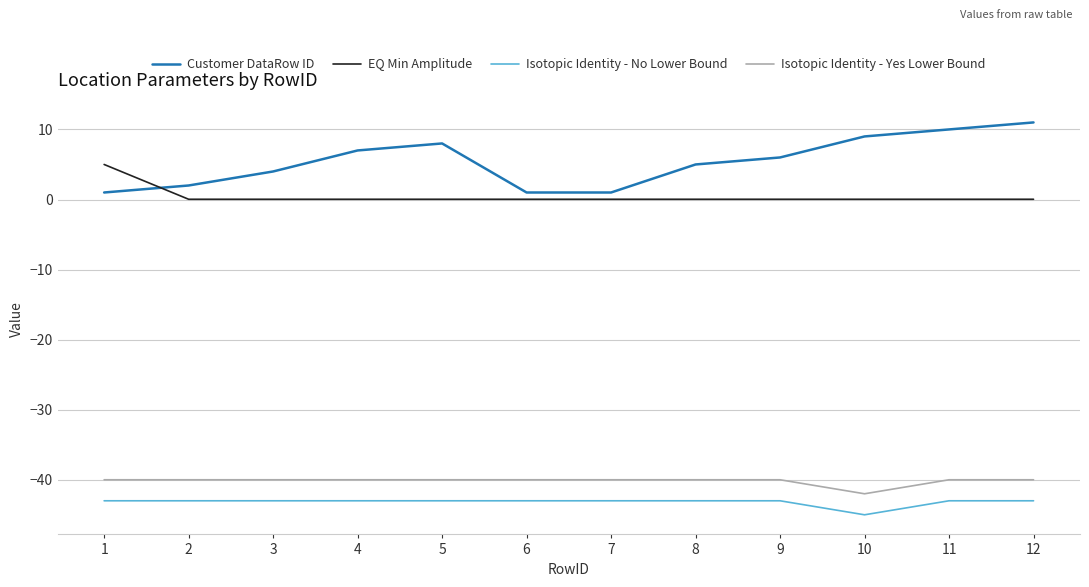

Is the value of Isotopic Identity - No Lower Bound at 6 greater than the value of Isotopic Identity - Yes Lower Bound at 8?

No